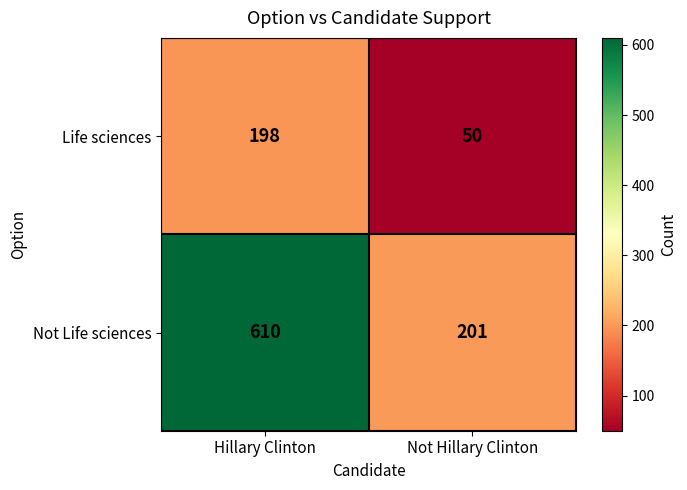

Rank the series by their maximum value, from lowest to highest.

Life sciences, Not Life sciences